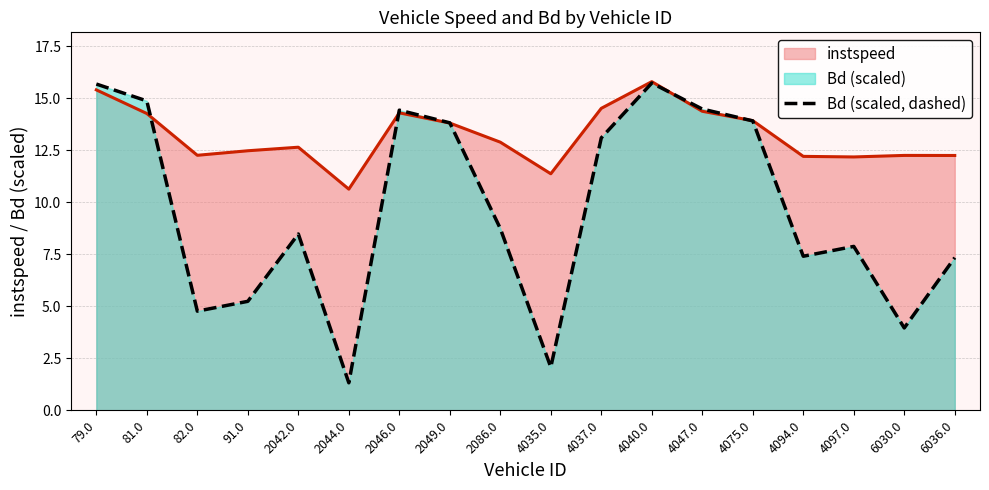

What is the maximum value shown in the chart?

15.8